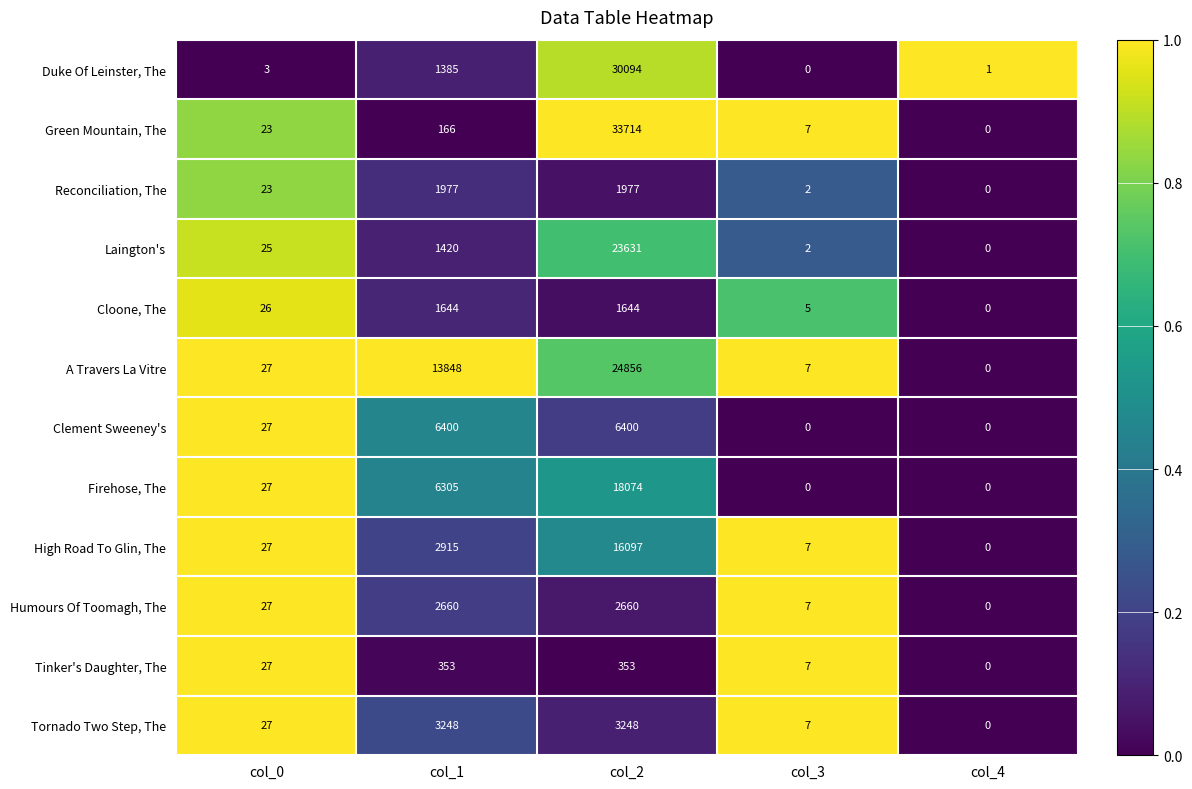

How many values in the Tinker's Daughter, The series are below 27?

2